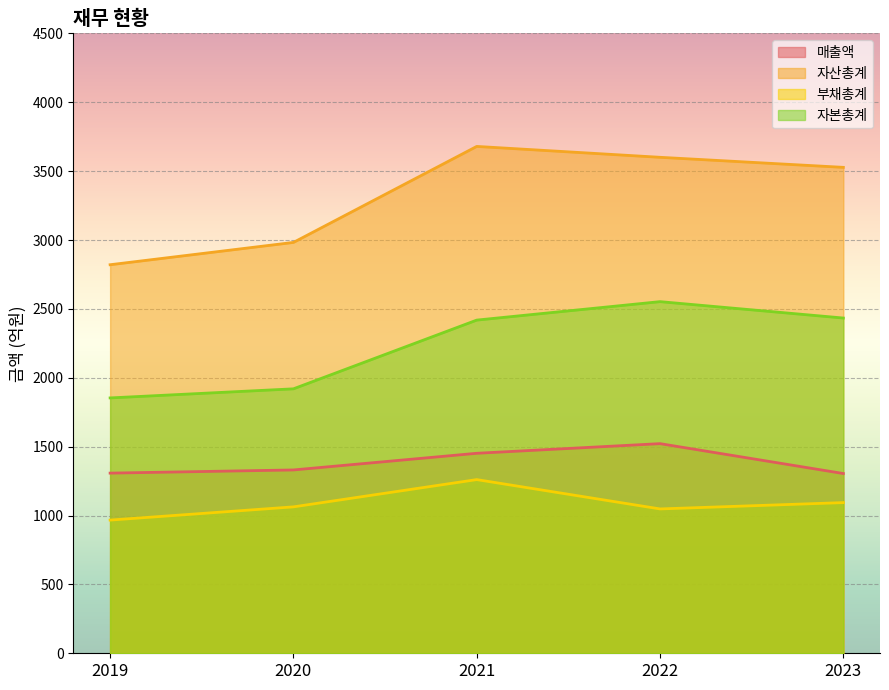

Which series has the largest total across all categories?

자산총계